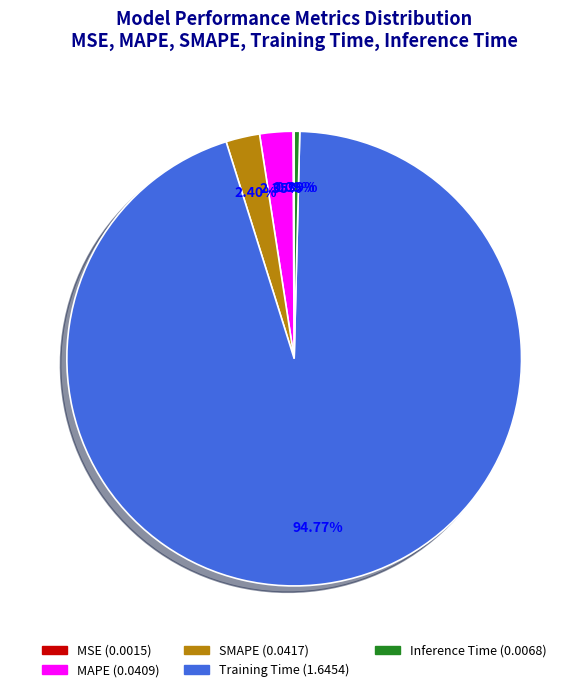

Do Training Time and SMAPE together represent more than half of the pie?

Yes